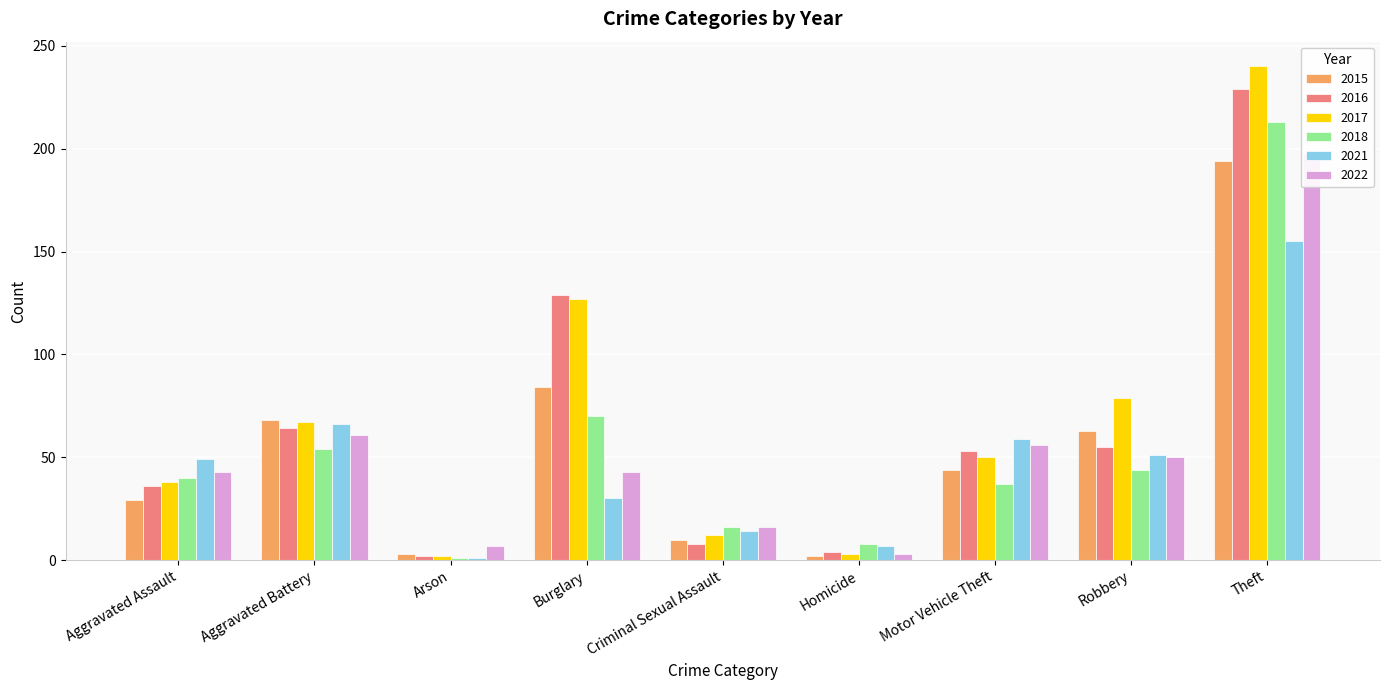

At which label is 2018 closest to 107?

Burglary